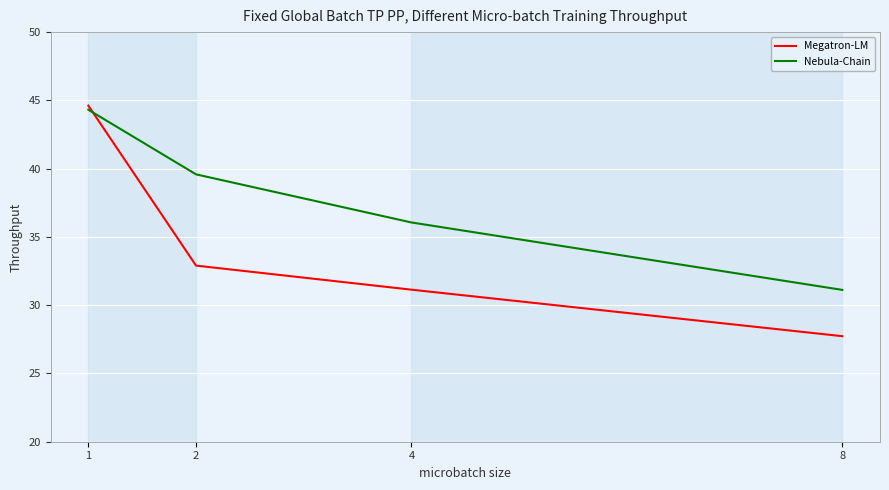

True or false: Nebula-Chain has a value of 44.3 at 1.

True